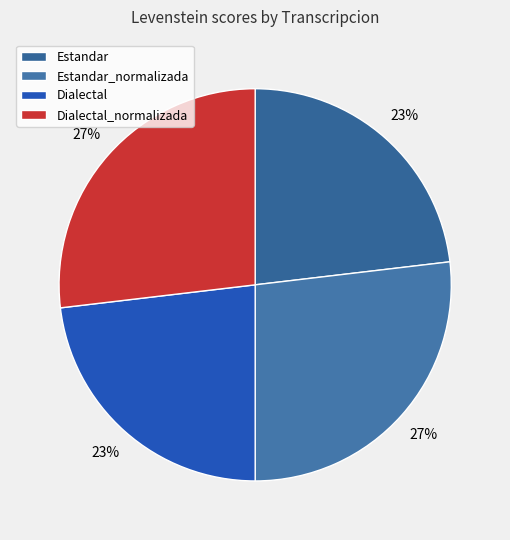

Is there a majority slice in this chart?

No